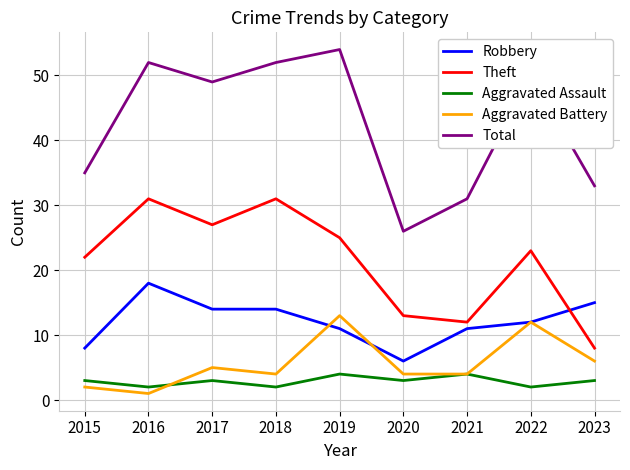

Reading left to right, what are all the values shown in this chart?

Robbery: 8	18	14	14	11	6	11	12	15
Theft: 22	31	27	31	25	13	12	23	8
Aggravated Assault: 3	2	3	2	4	3	4	2	3
Aggravated Battery: 2	1	5	4	13	4	4	12	6
Total: 35	52	49	52	54	26	31	50	33